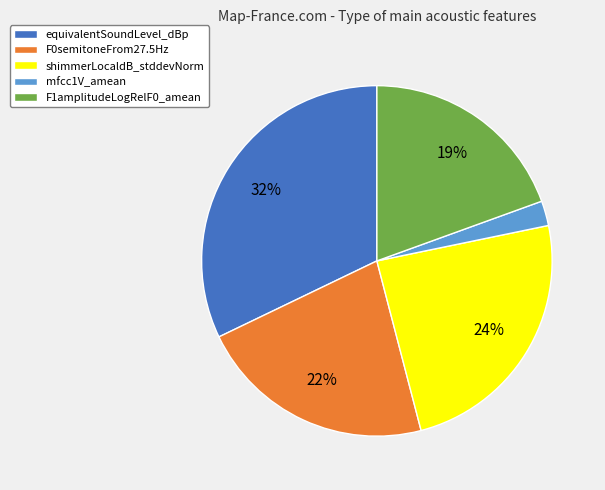

Which slice is the largest?

equivalentSoundLevel_dBp